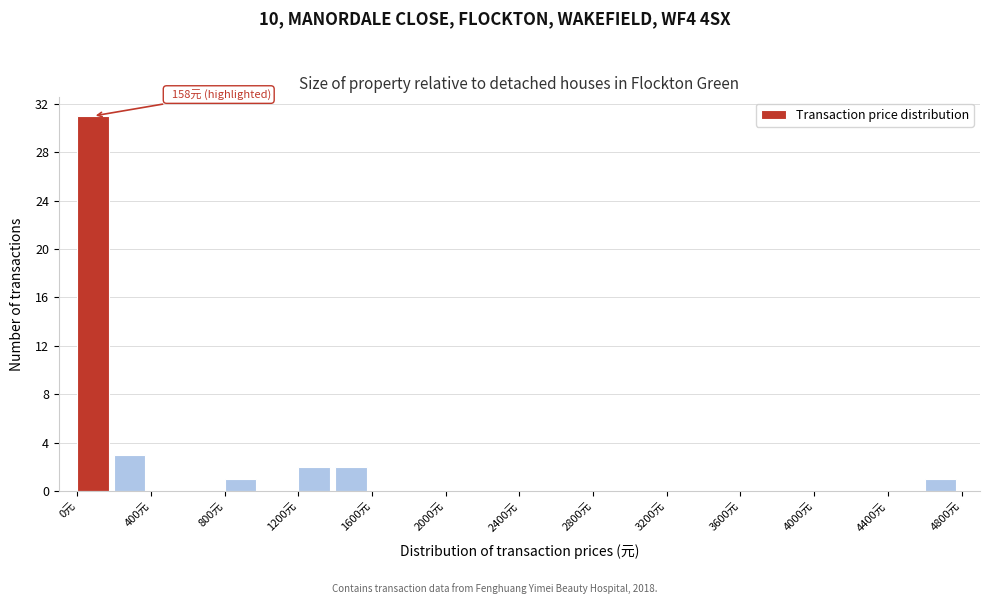

Which range on the x-axis has the tallest bar?

0 to 200